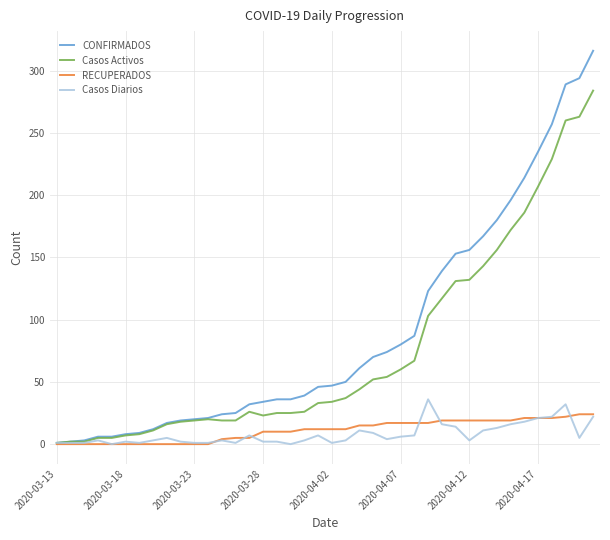

Which series has the largest range (max minus min)?

CONFIRMADOS